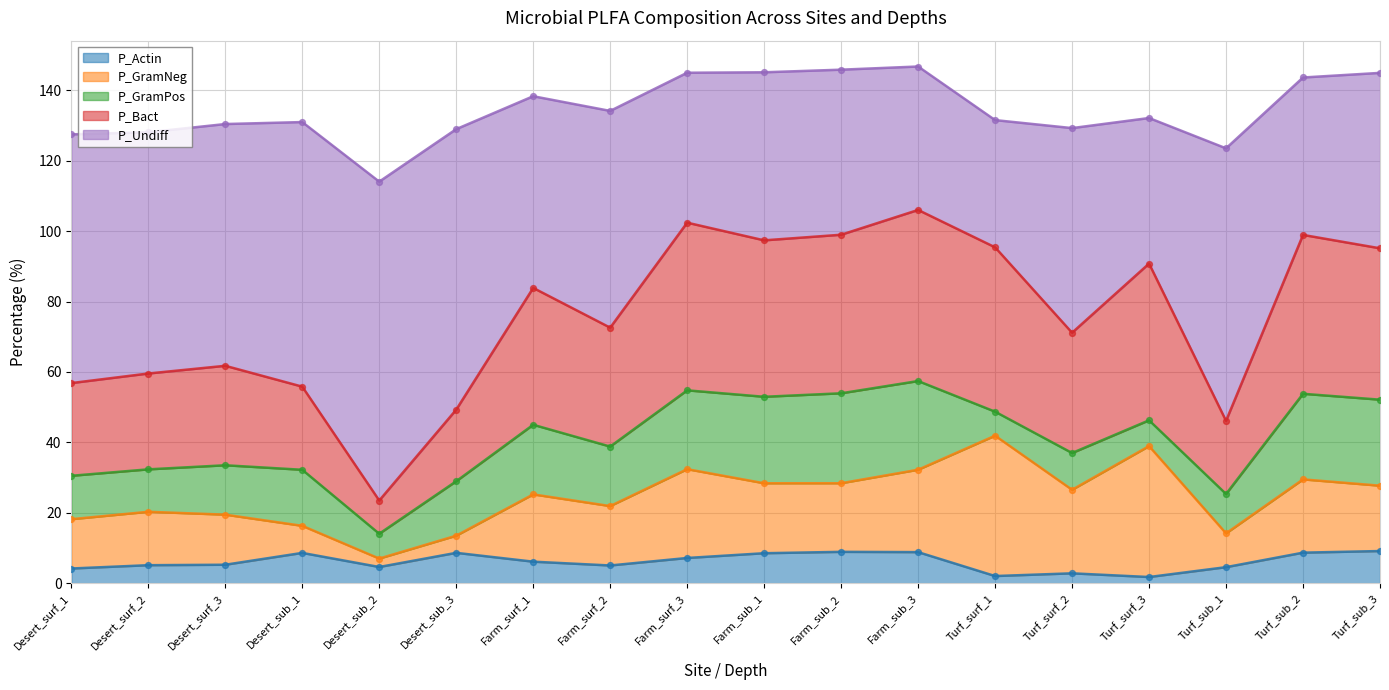

What is the total value across all series at Desert_sub_3?

129.0